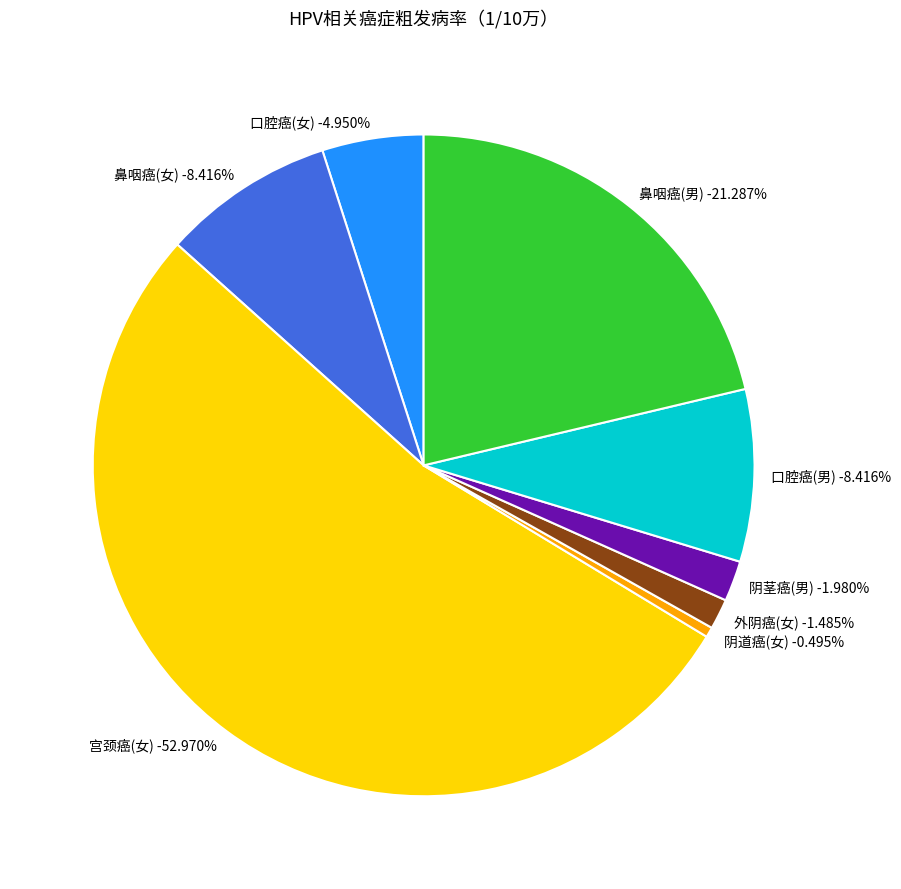

Which category has the smallest portion of the pie?

阴道癌(女)